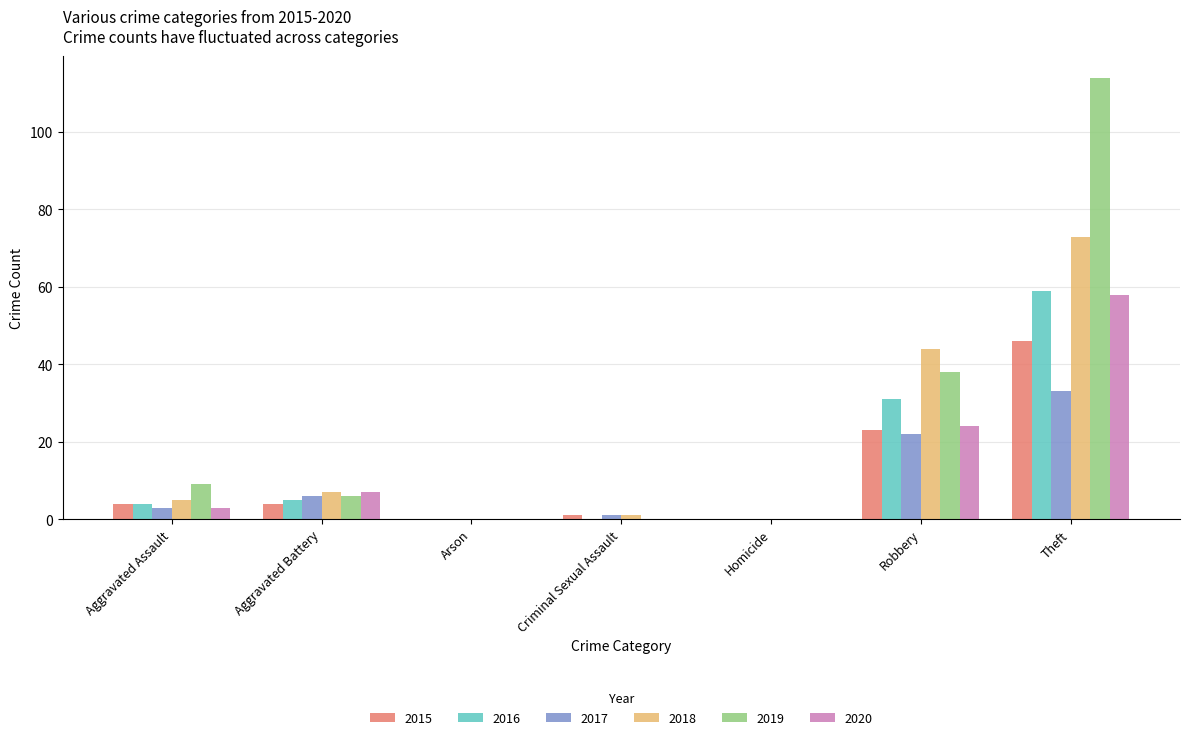

Is the value of 2016 at Theft greater than the value of 2019 at Arson?

Yes